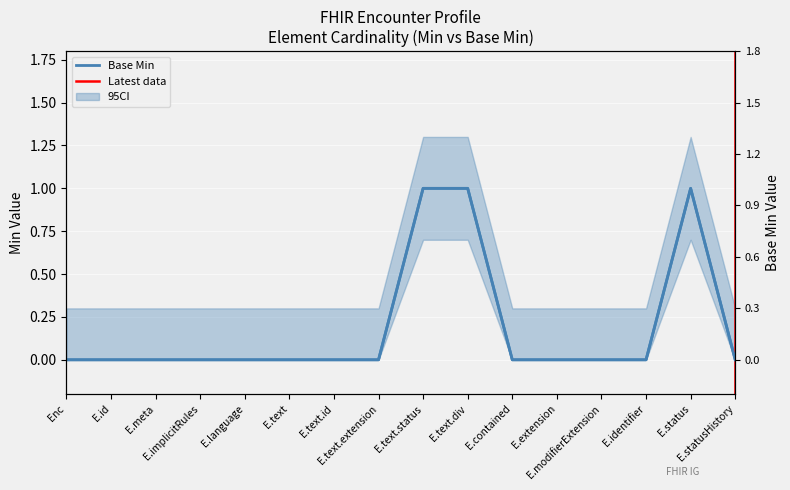

Which series has the widest spread of values?

Min